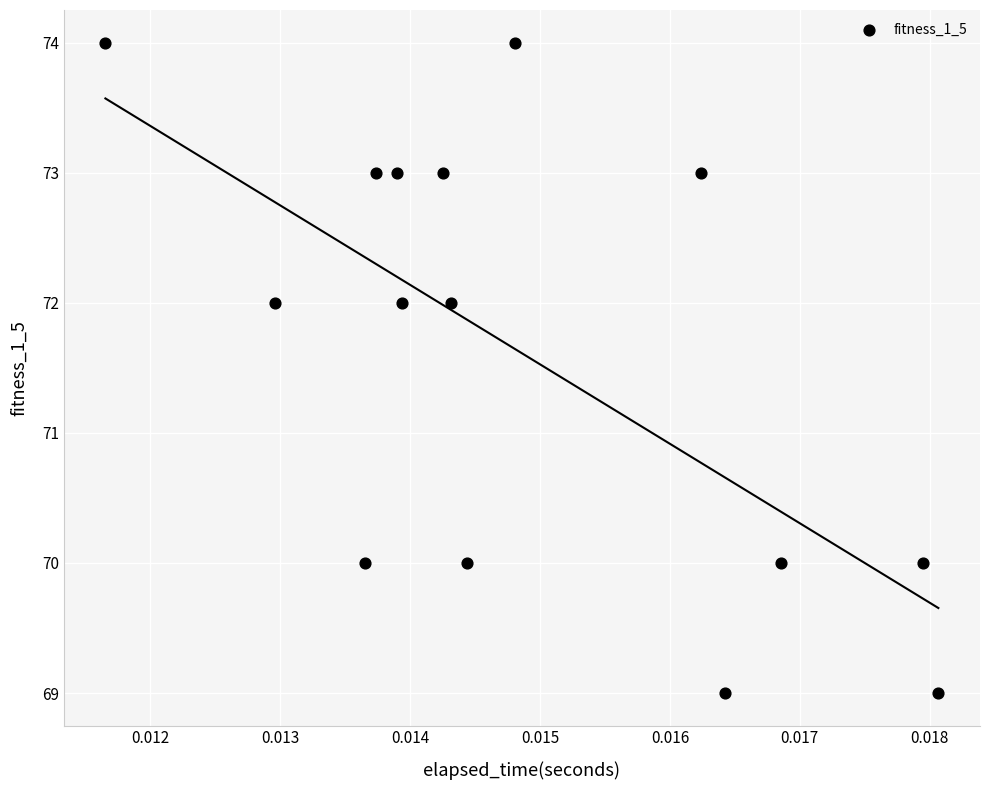

What is the range of Y values (max minus min)?

5